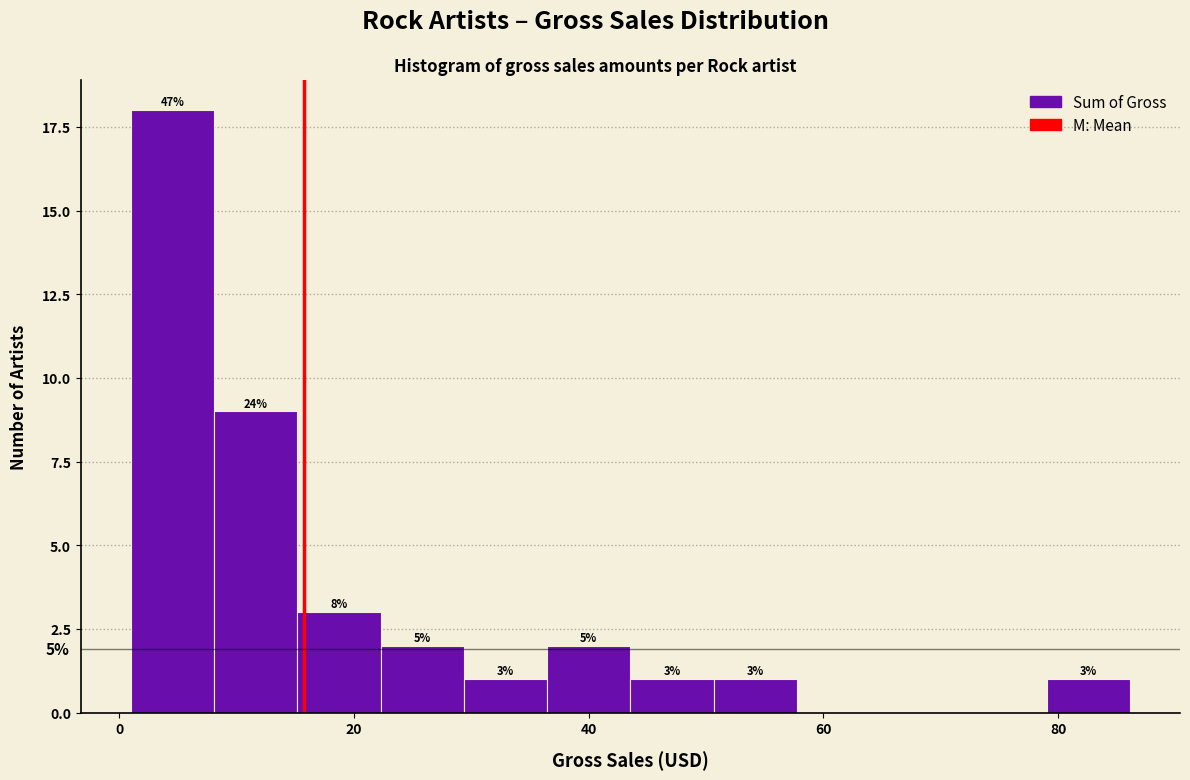

Read against the x-axis, roughly where is the centre of the tallest bar?

4